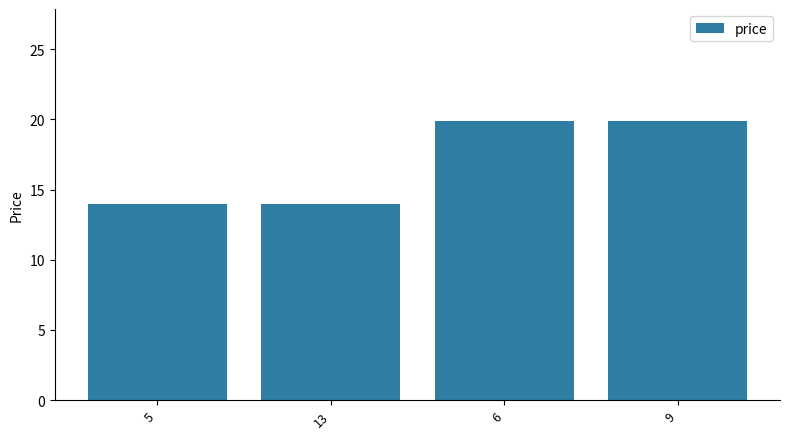

Which has a higher value, 5 or 9?

9